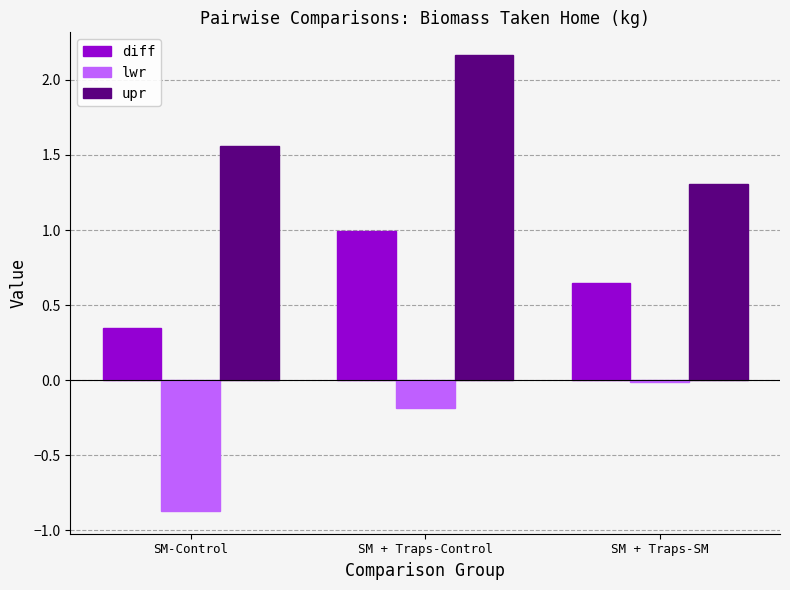

Which series changed the most between SM + Traps-Control and SM + Traps-SM?

upr